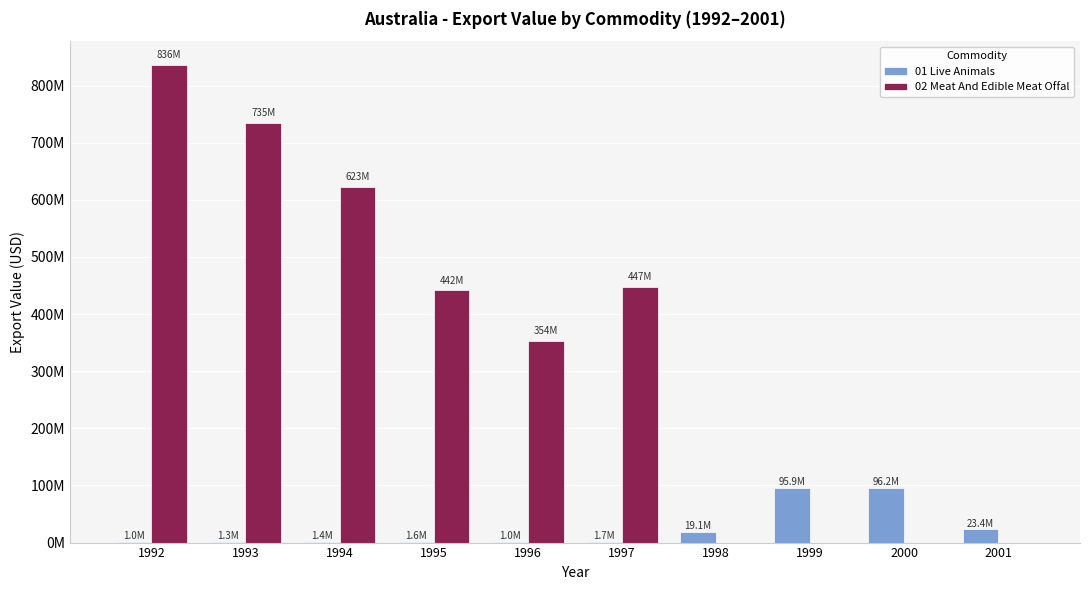

Is it true that 01 Live Animals equals 19095347 at 1998?

True